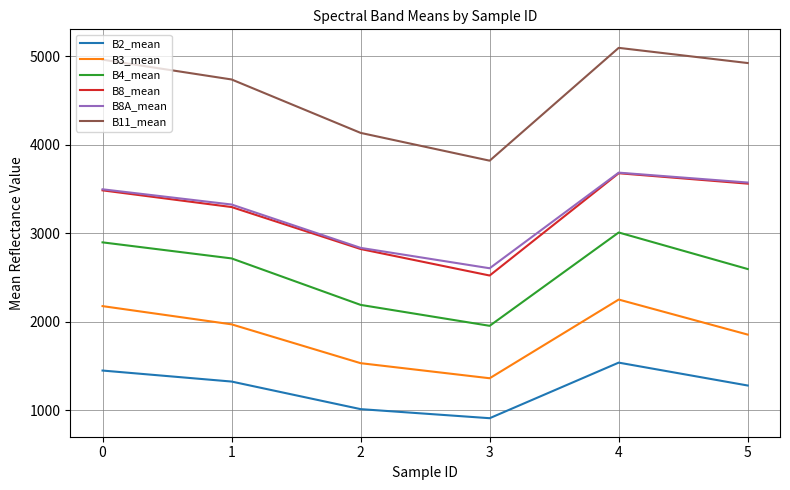

Which series has the widest spread of values?

B11_mean